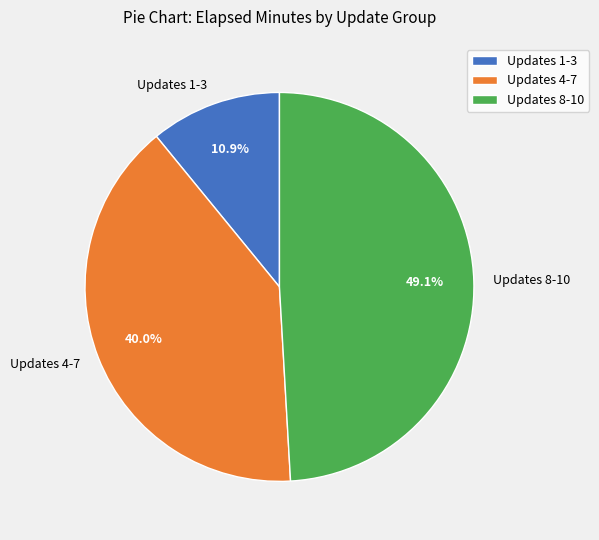

Does any single category account for the majority?

No